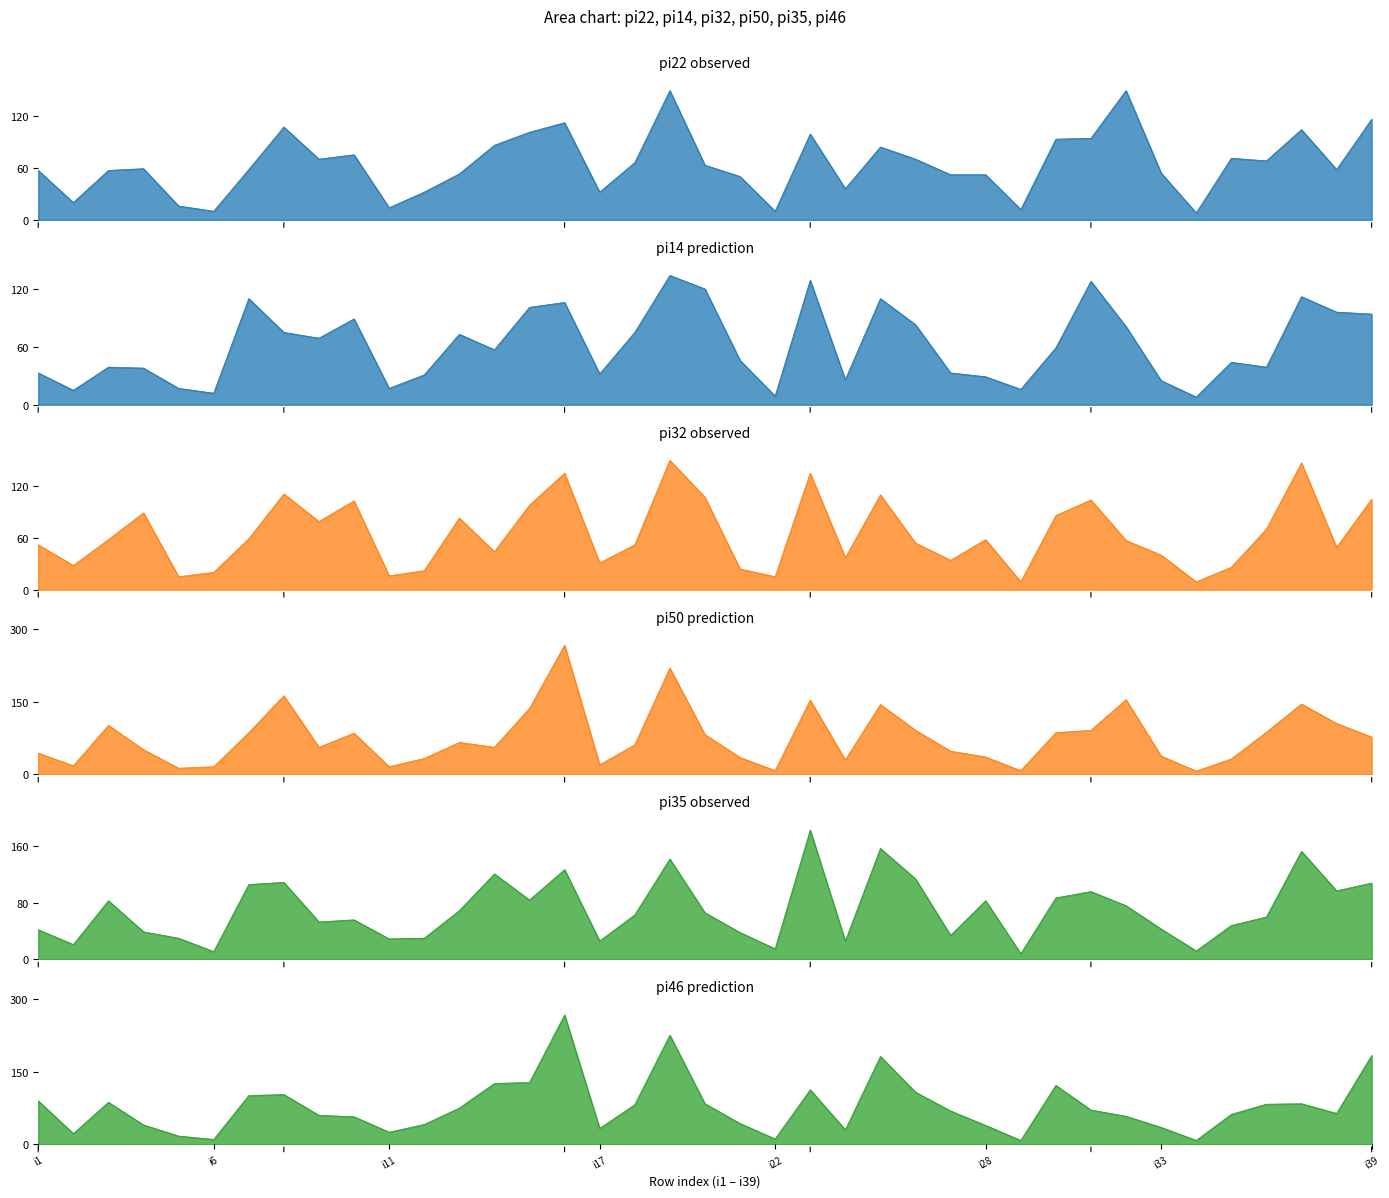

How many interior local valleys does the pi14 series have?

11